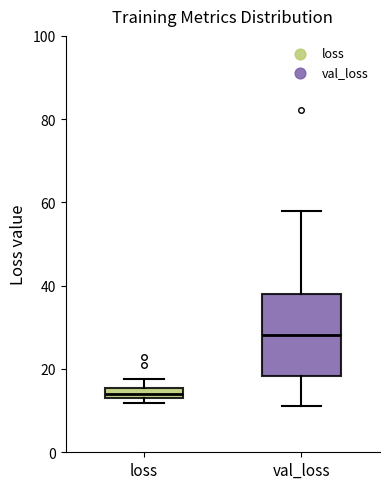

Where is the lower edge of the box for loss on the y-axis? The values are not printed on the chart, so give them approximately, as read against the axis.

12